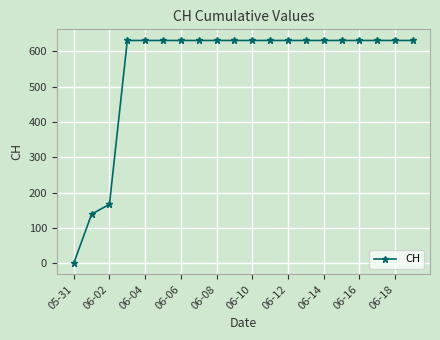

What is the maximum value shown in the chart?

631